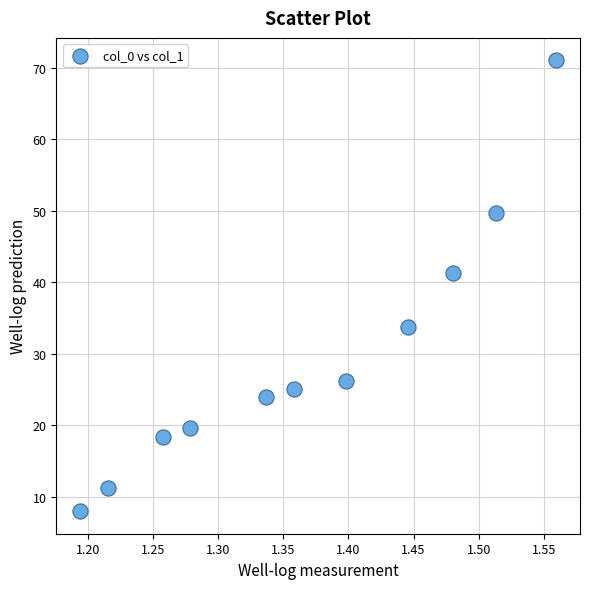

What Y value in the scatter plot is closest to 39?

41.3